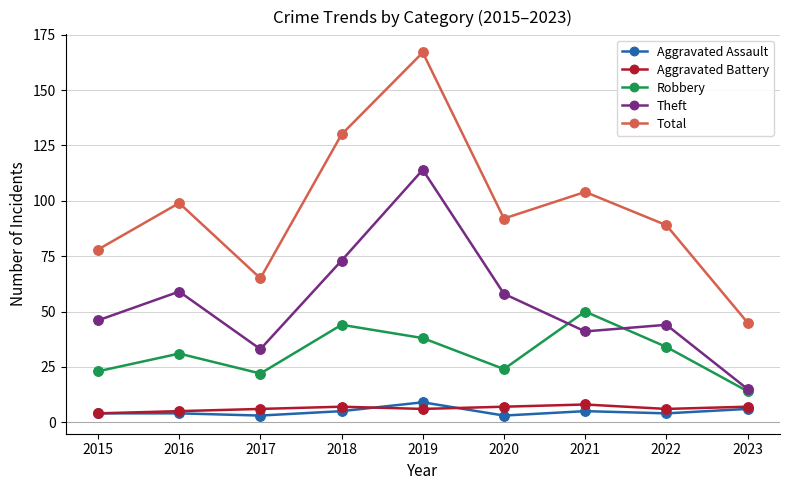

Which series has the largest total across all categories?

Total